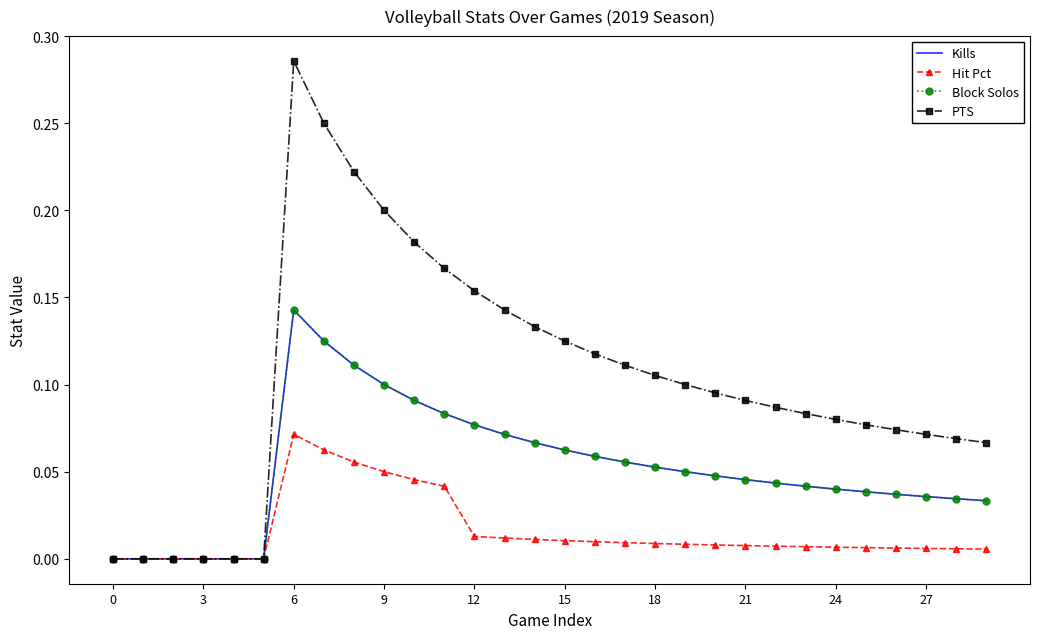

How many PTS values are between 0 and 1?

30